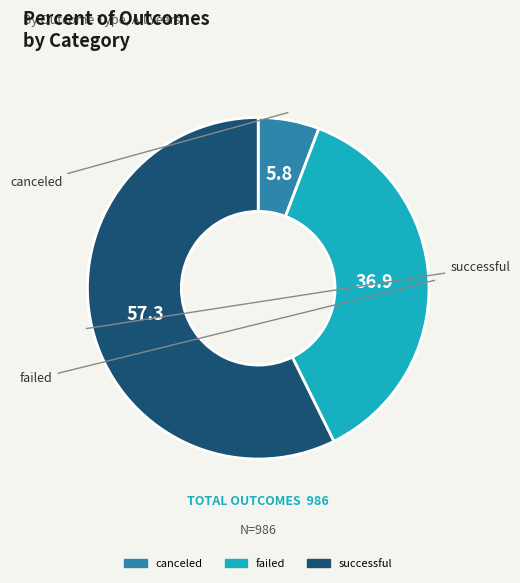

Which slice is the smallest?

canceled